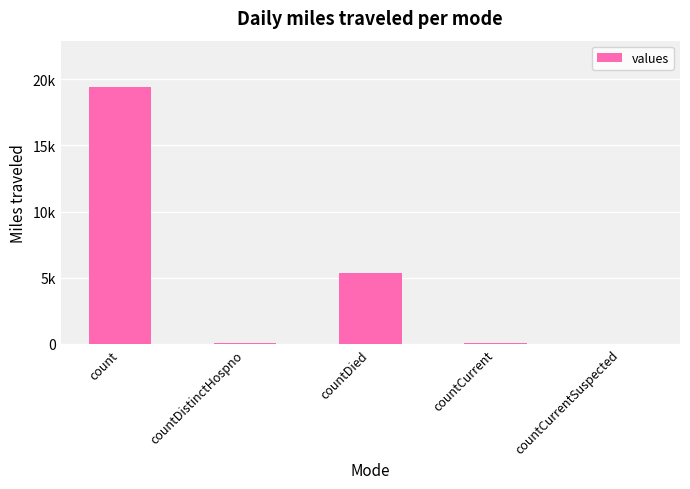

Are the bars horizontal?

No